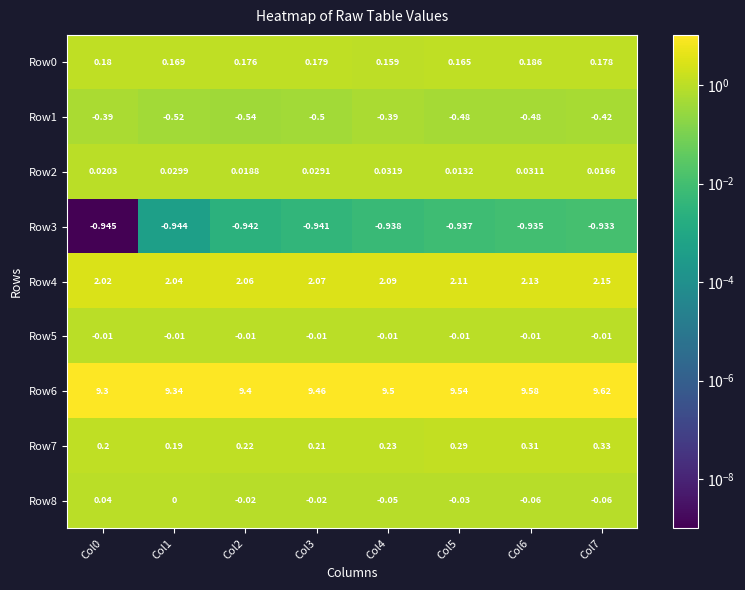

What is the greatest value displayed?

9.6